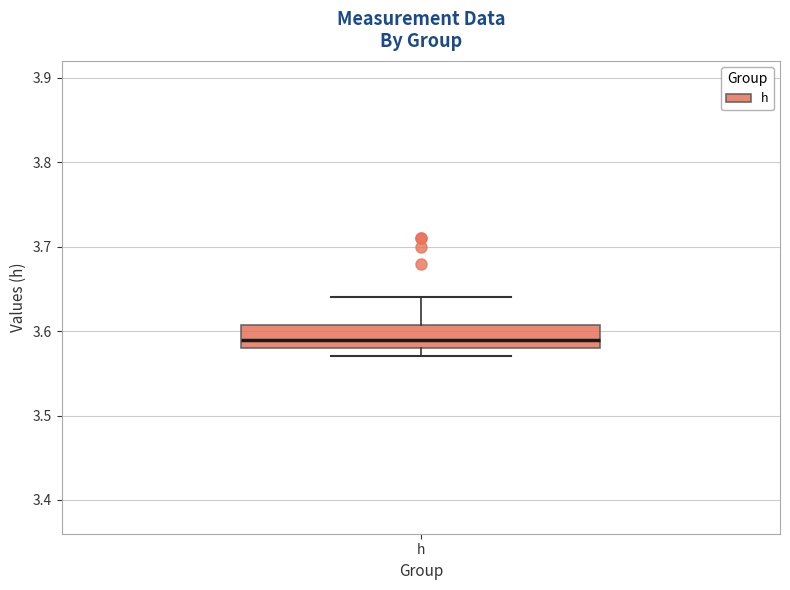

Read this box plot against the y-axis: the position of the median line, the range covered by the box, and the ends of both whiskers. The values are not printed on the chart, so give them approximately, as read against the axis.

median 3.59, box 3.58 to 3.61, whiskers 3.57 to 3.64